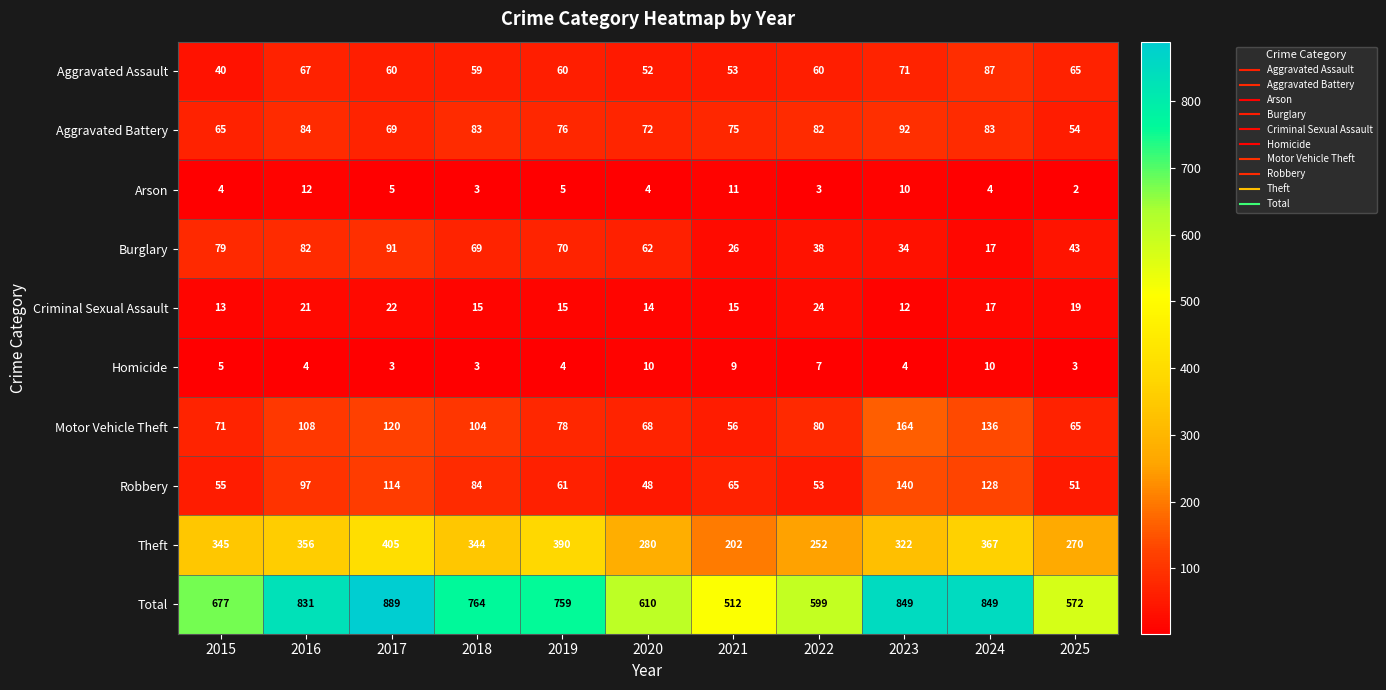

What is the spread (max minus min) of values at 2019?

755